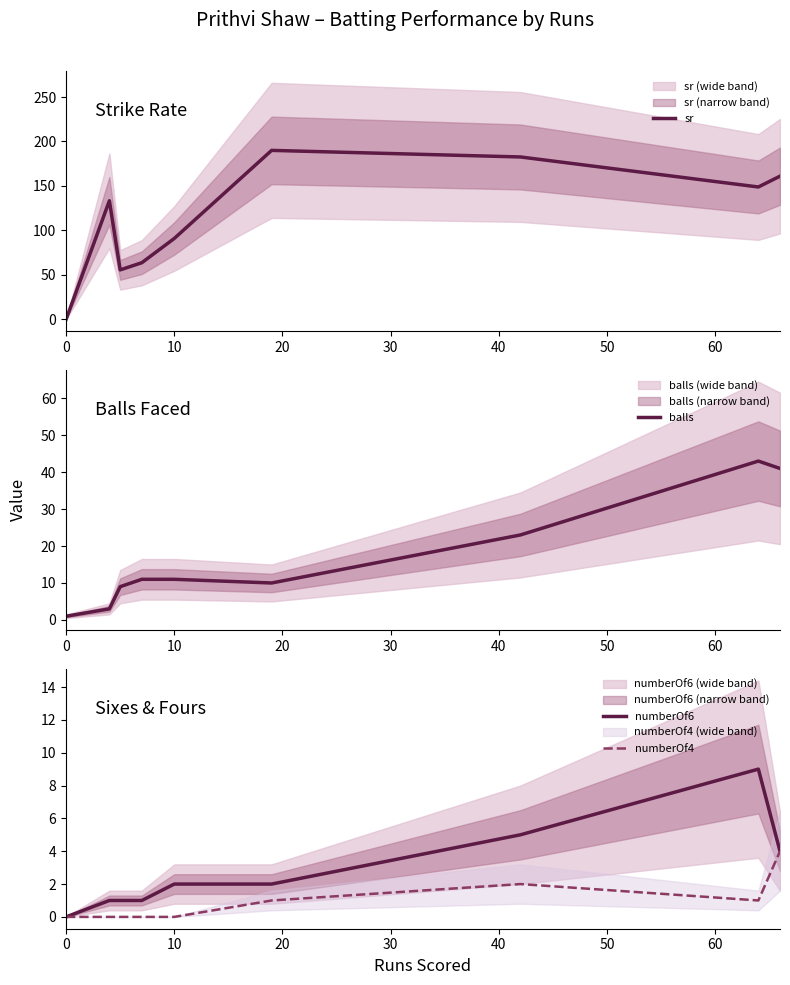

The sr series shows 0.0 at 0. True or false?

True